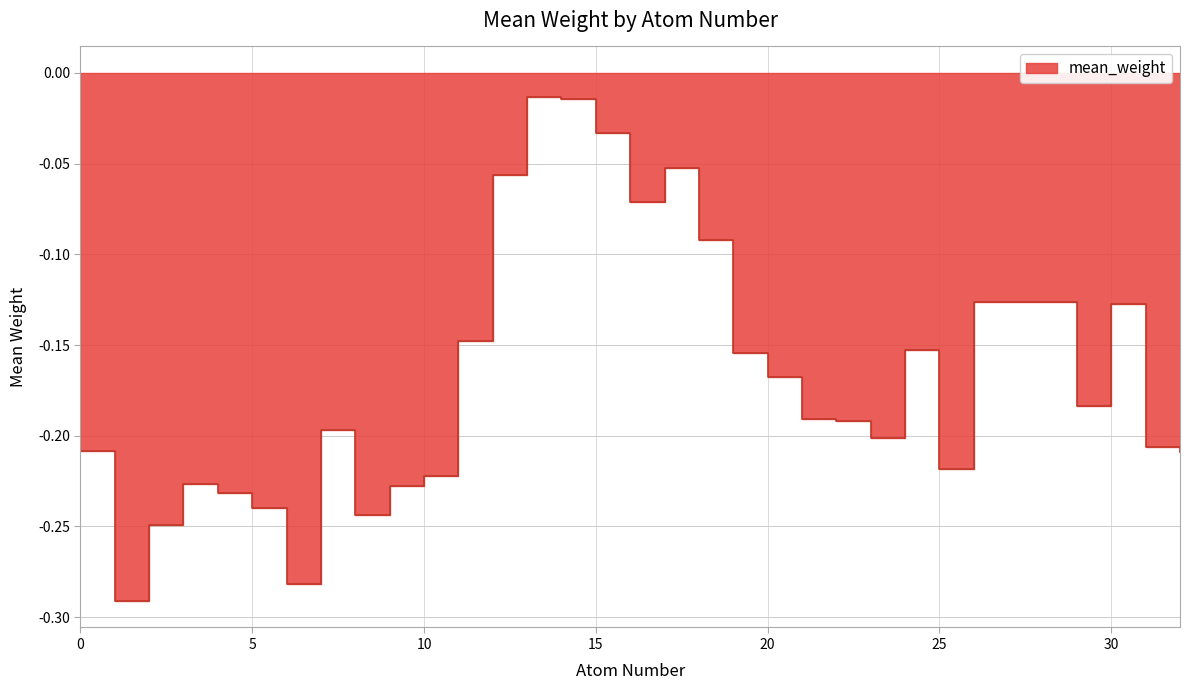

Reading left to right, extract all data points from this chart.

0=-0.2	1=-0.3	2=-0.2	3=-0.2	4=-0.2	5=-0.2	6=-0.3	7=-0.2	8=-0.2	9=-0.2	10=-0.2	11=-0.1	12=-0.1	13=-0.0	14=-0.0	15=-0.0	16=-0.1	17=-0.1	18=-0.1	19=-0.2	20=-0.2	21=-0.2	22=-0.2	23=-0.2	24=-0.2	25=-0.2	26=-0.1	27=-0.1	28=-0.1	29=-0.2	30=-0.1	31=-0.2	32=-0.2